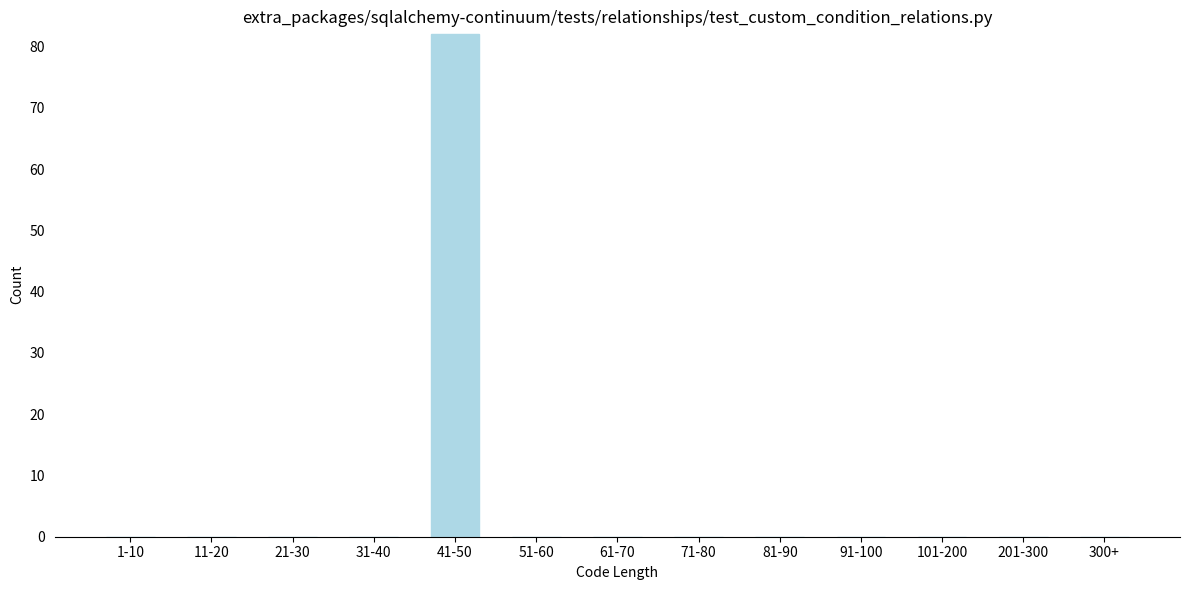

Reading left to right, what are all the values shown in this chart?

1-10=0	11-20=0	21-30=0	31-40=0	41-50=82	51-60=0	61-70=0	71-80=0	81-90=0	91-100=0	101-200=0	201-300=0	300+=0